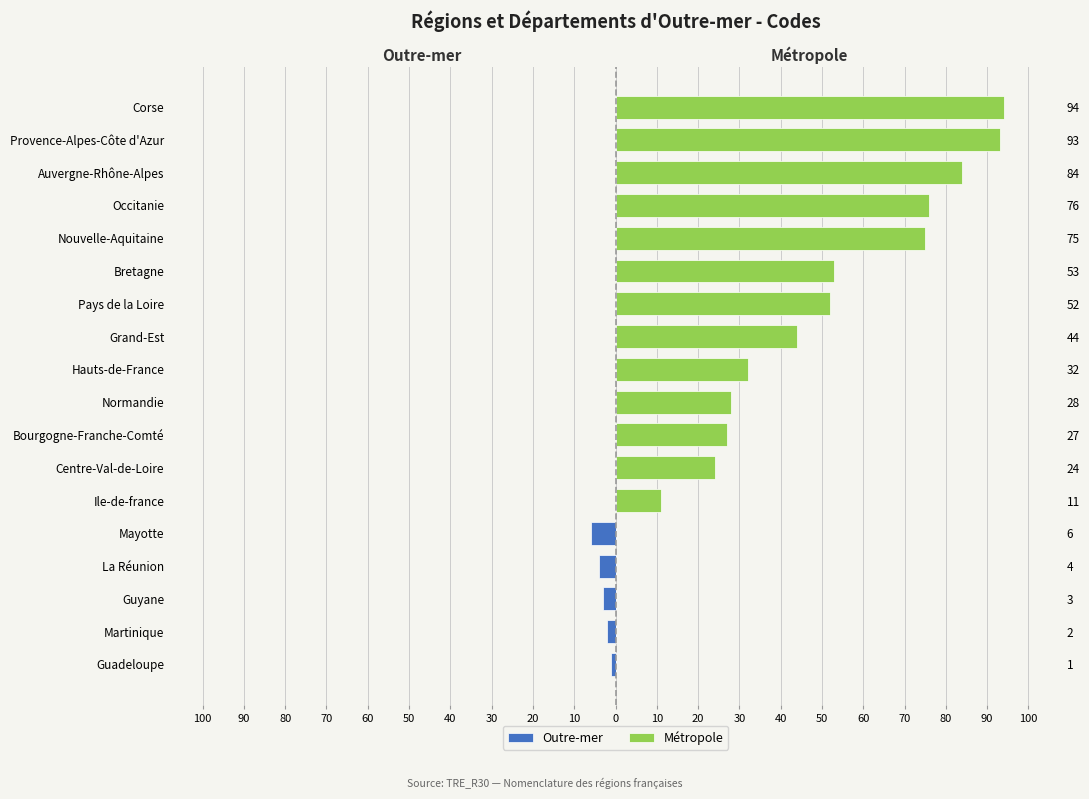

Which series has the largest total across all categories?

Métropole